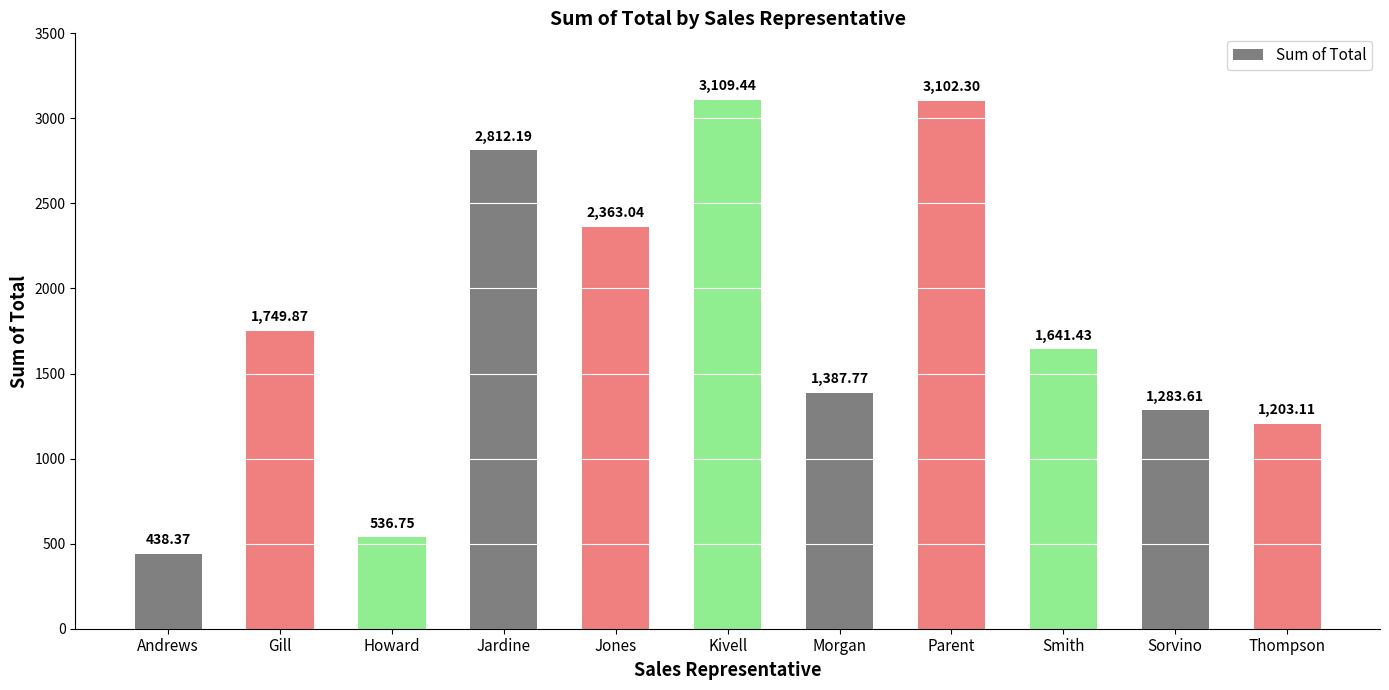

Are the bars horizontal?

No